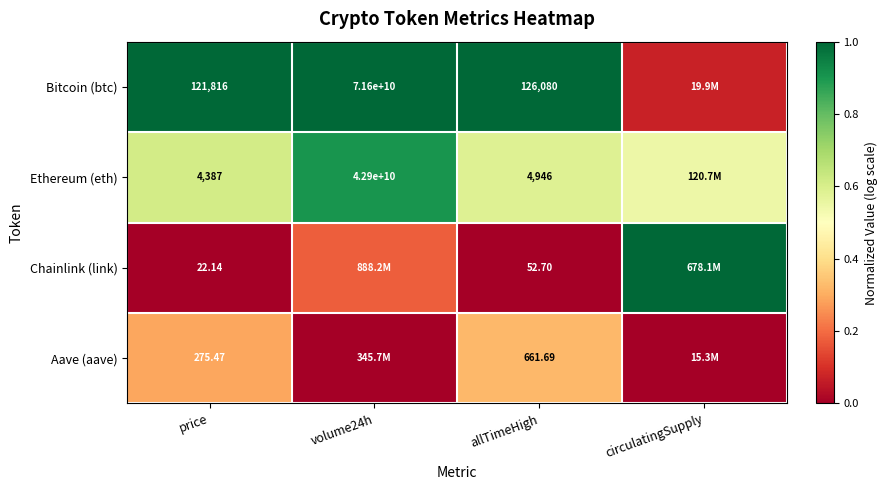

Is the value of Aave (aave) at allTimeHigh greater than the value of Bitcoin (btc) at allTimeHigh?

No